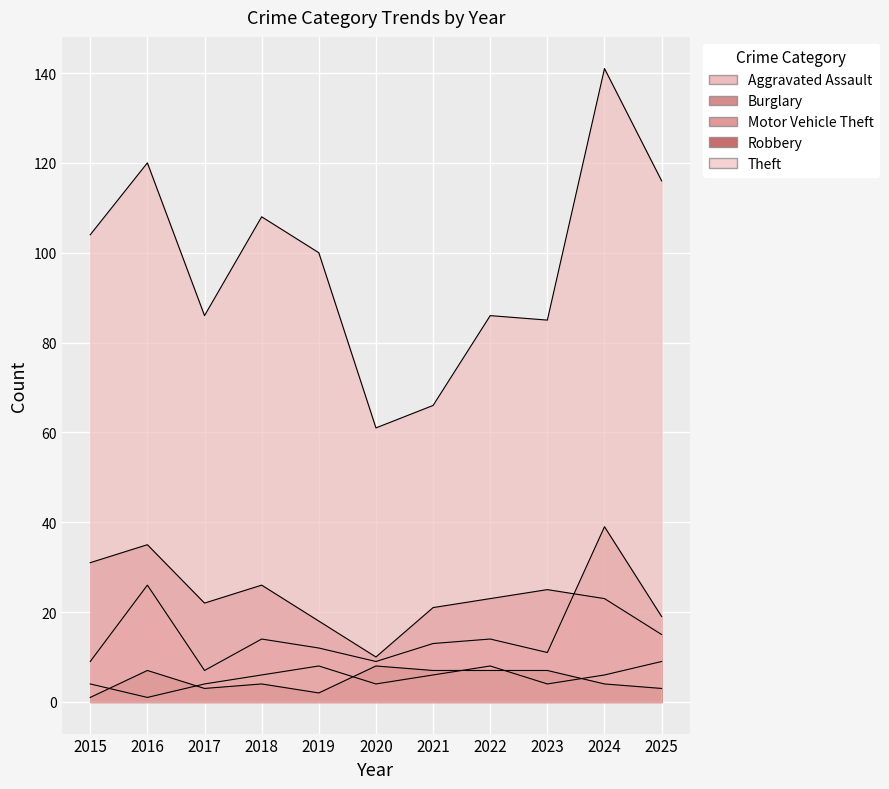

True or false: Aggravated Assault and Theft intersect in this chart.

False